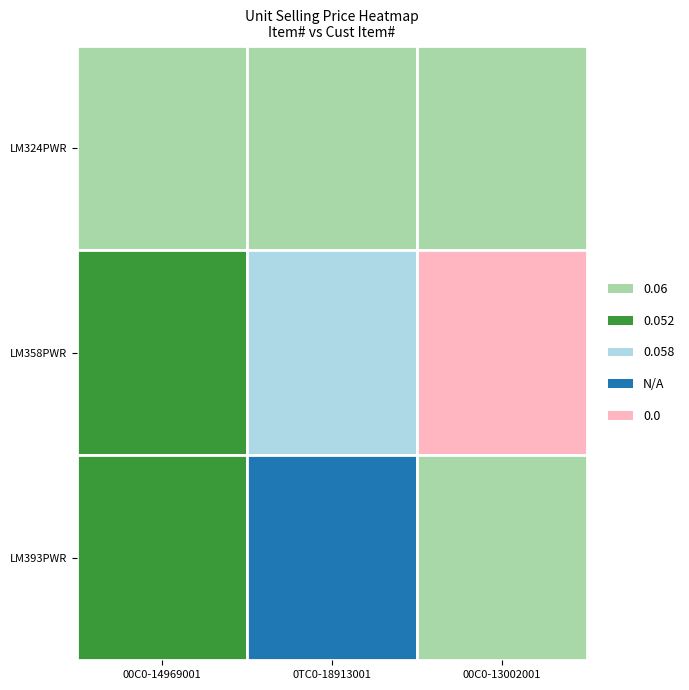

The value of LM393PWR at 2 is 0.0. True or false?

False